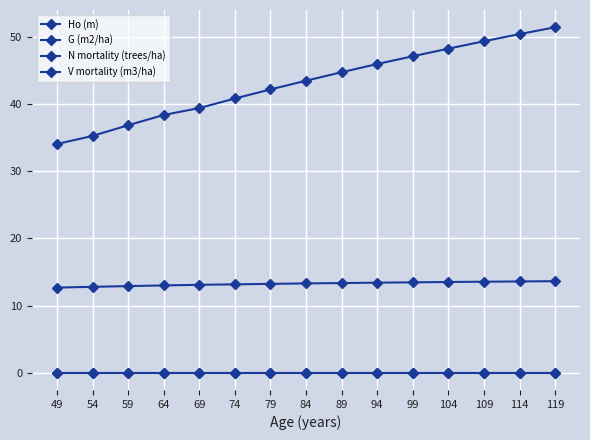

Is this an area chart (filled region under the line)?

No